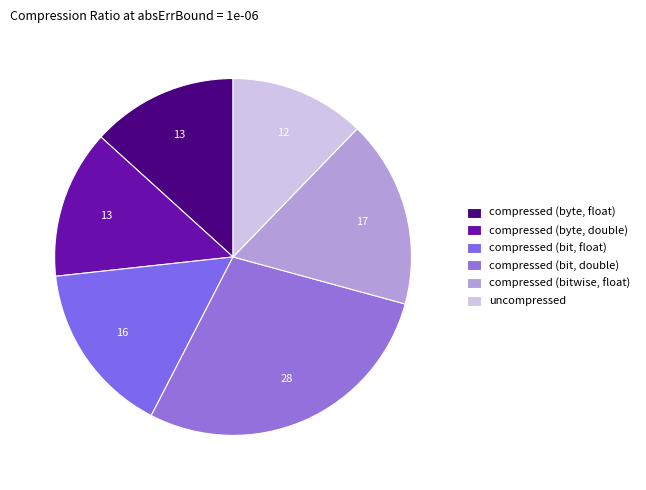

Count the number of slices in the pie.

6